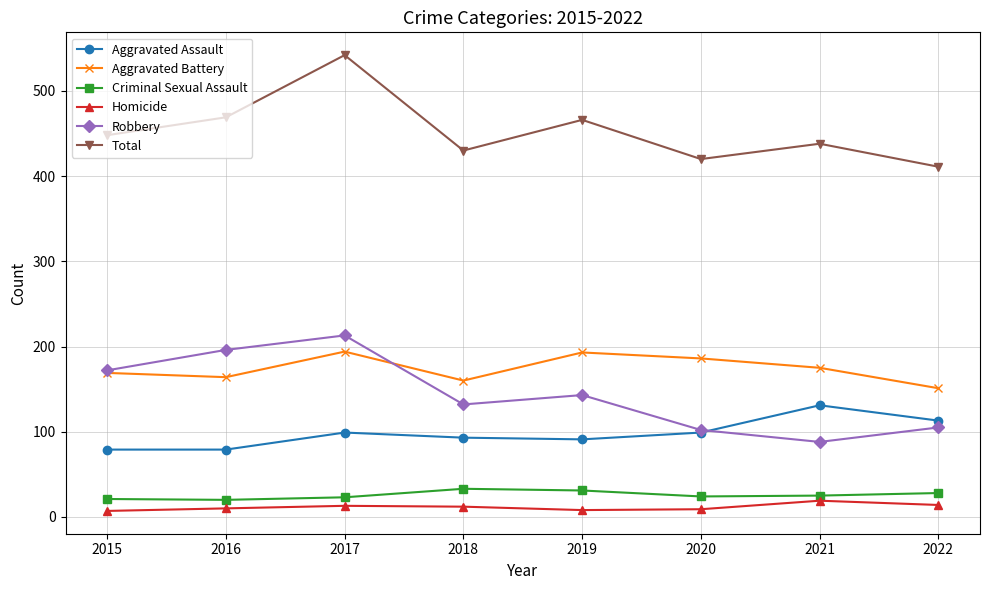

Which series has the largest total across all categories?

Total